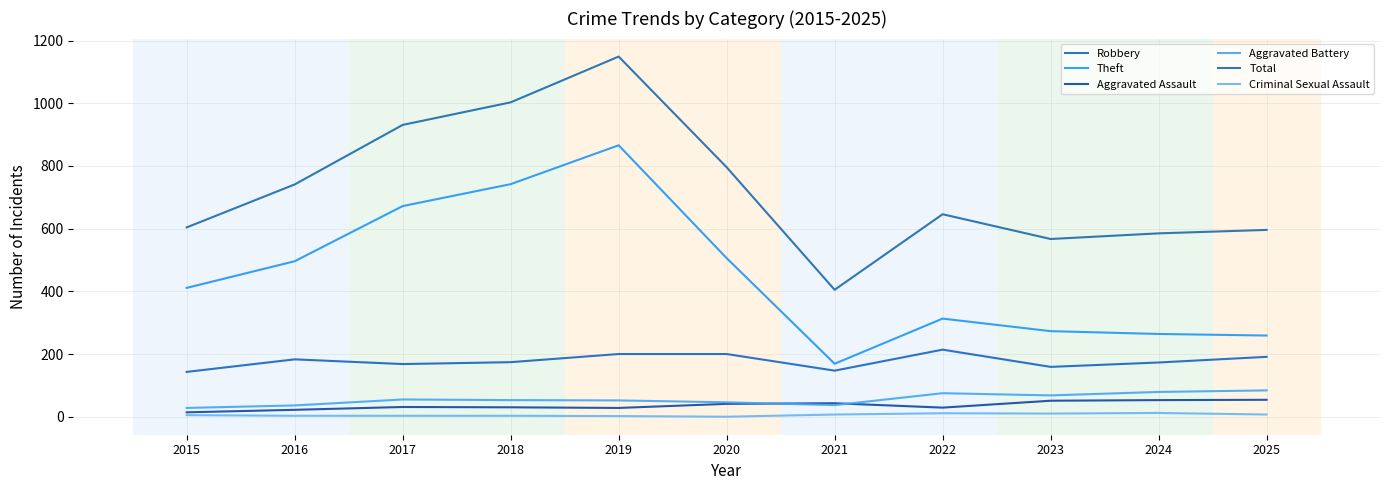

At which category is the sum across all series the highest?

2019